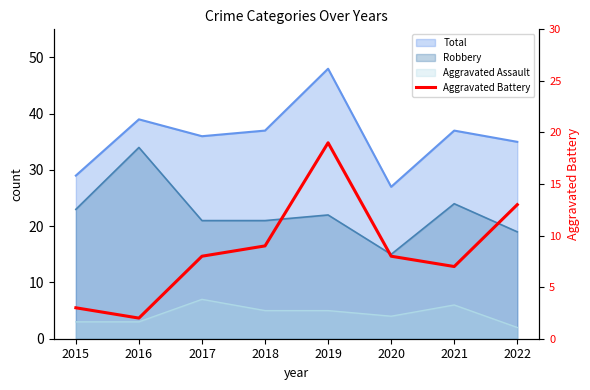

Reading left to right, list all the values displayed in this chart.

3	2	8	9	19	8	7	13